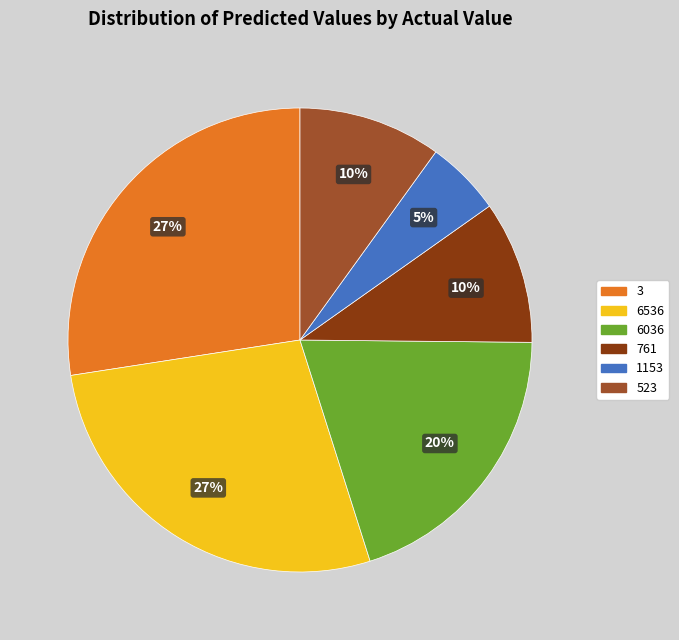

To the nearest percent, what is the combined percentage of 1153 and 761?

15%